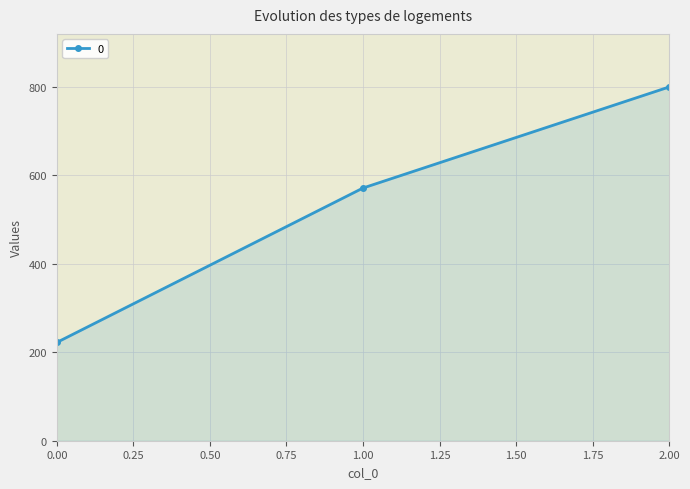

What value does the data have at 1.00?

571.4